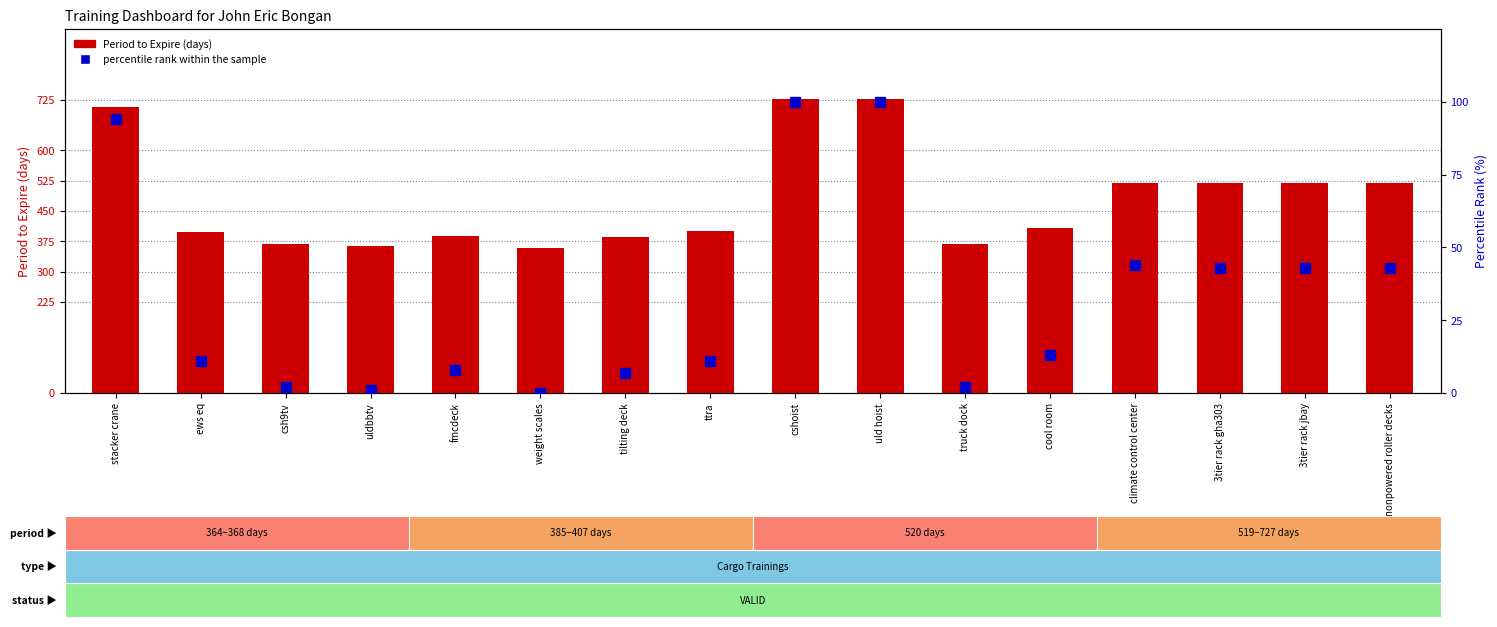

At which label is Period to Expire (days) closest to 543?

climate control center